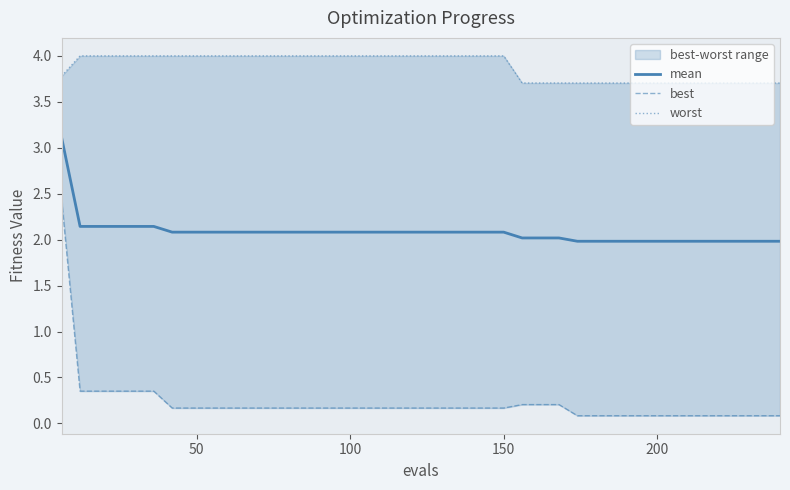

Rank the series by their maximum value, from lowest to highest.

best, mean, worst